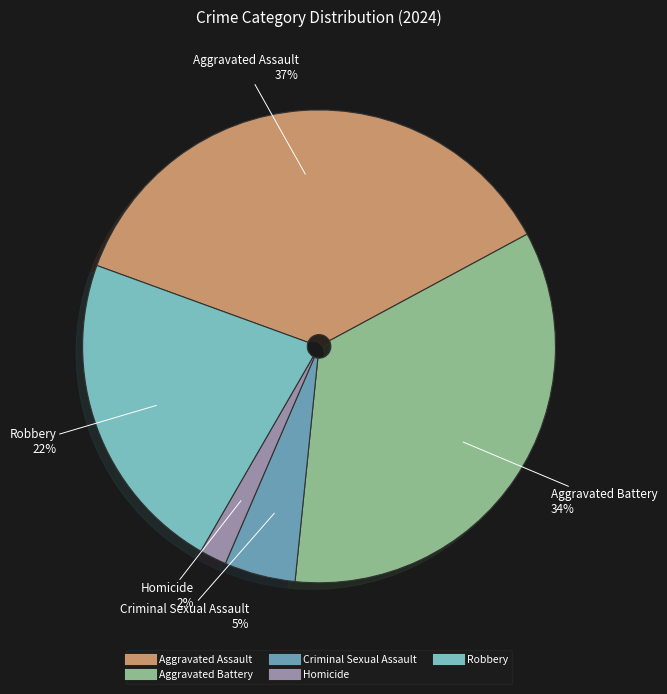

To the nearest percent, what is the difference between the largest and smallest slice percentages?

35%